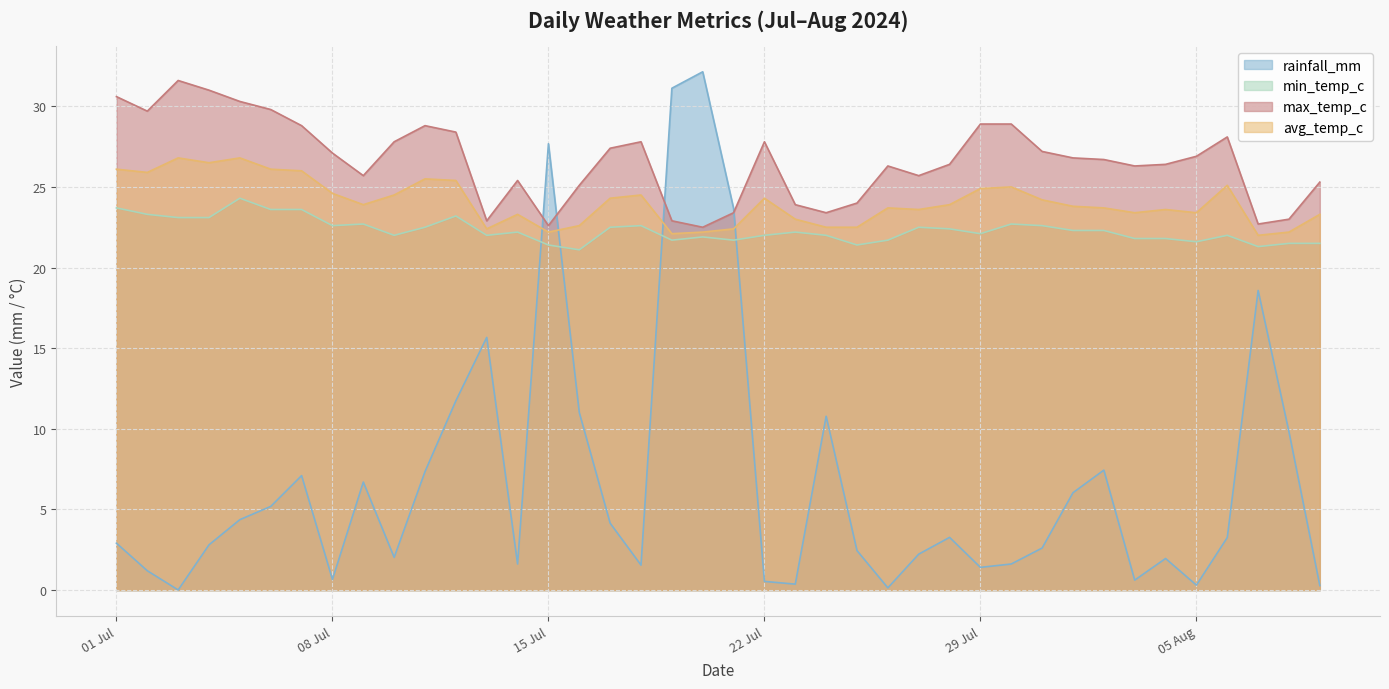

What is the label of the 31st point from the right?

2024-07-10